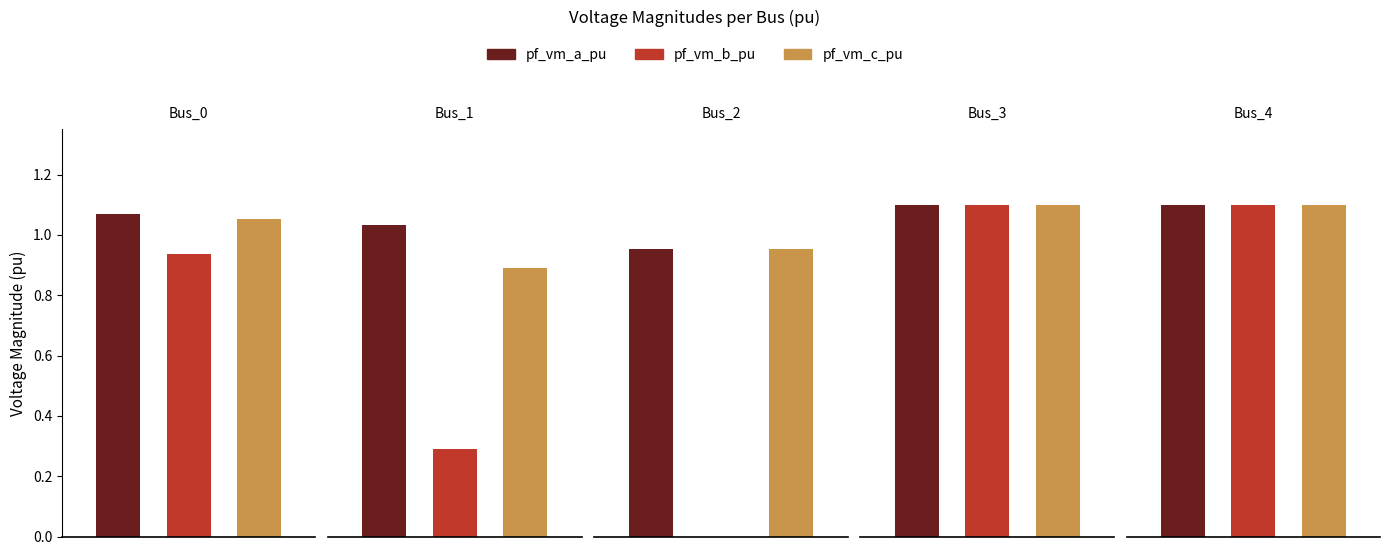

What is the sum of the pf_vm_a_pu values at Bus_1 and Bus_3?

2.1